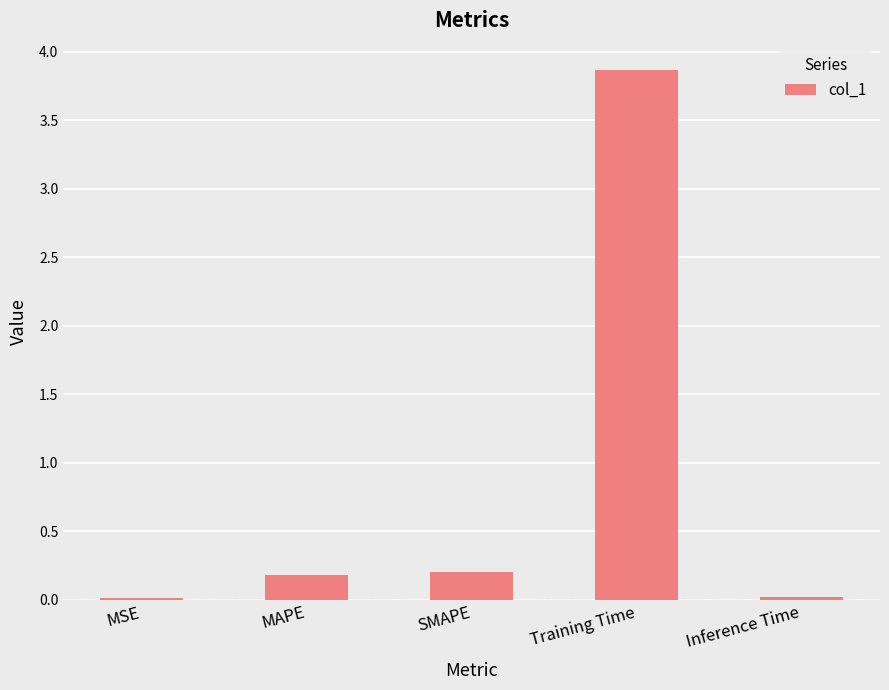

True or false: the data shows 0.0 at Inference Time.

True